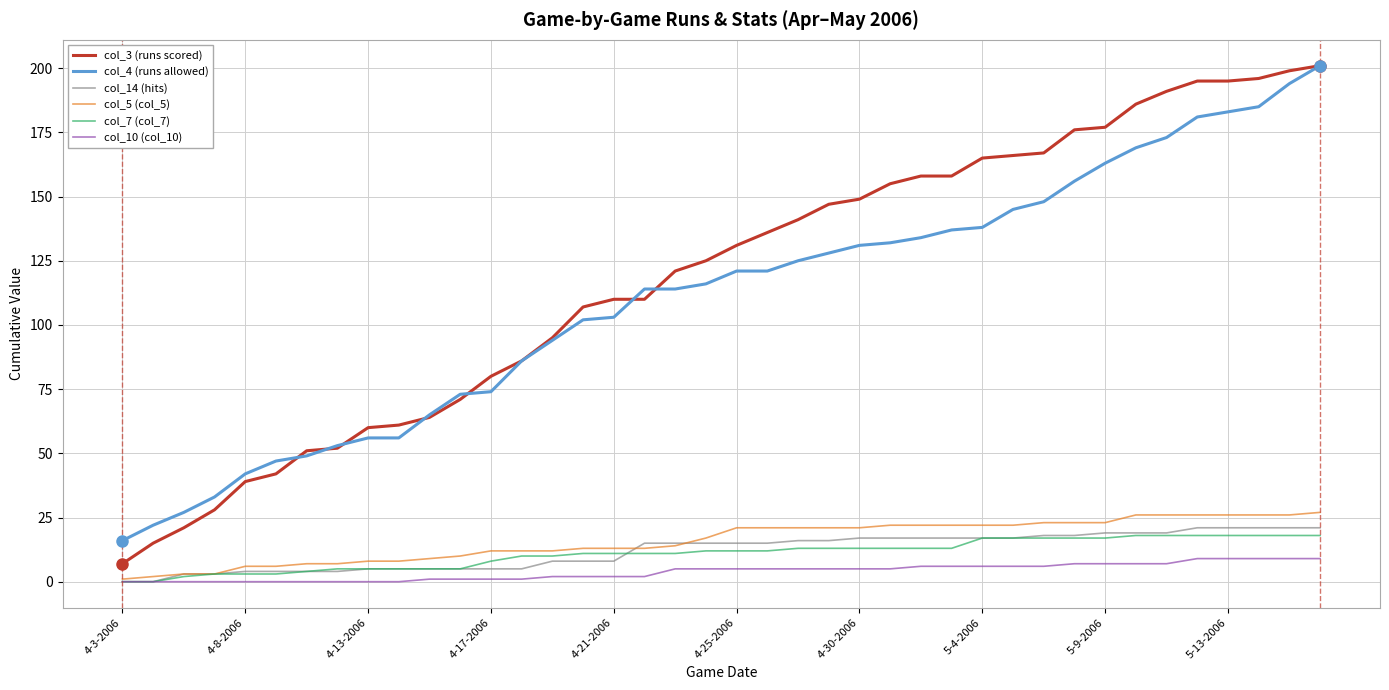

True or false: col_4 (runs allowed) and col_10 (col_10) cross at least once.

False